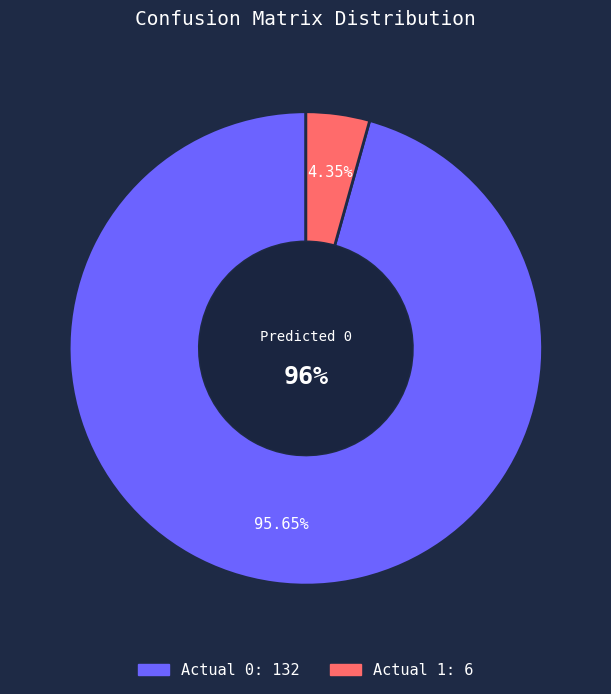

Which slice represents more than half of the pie?

Actual 0